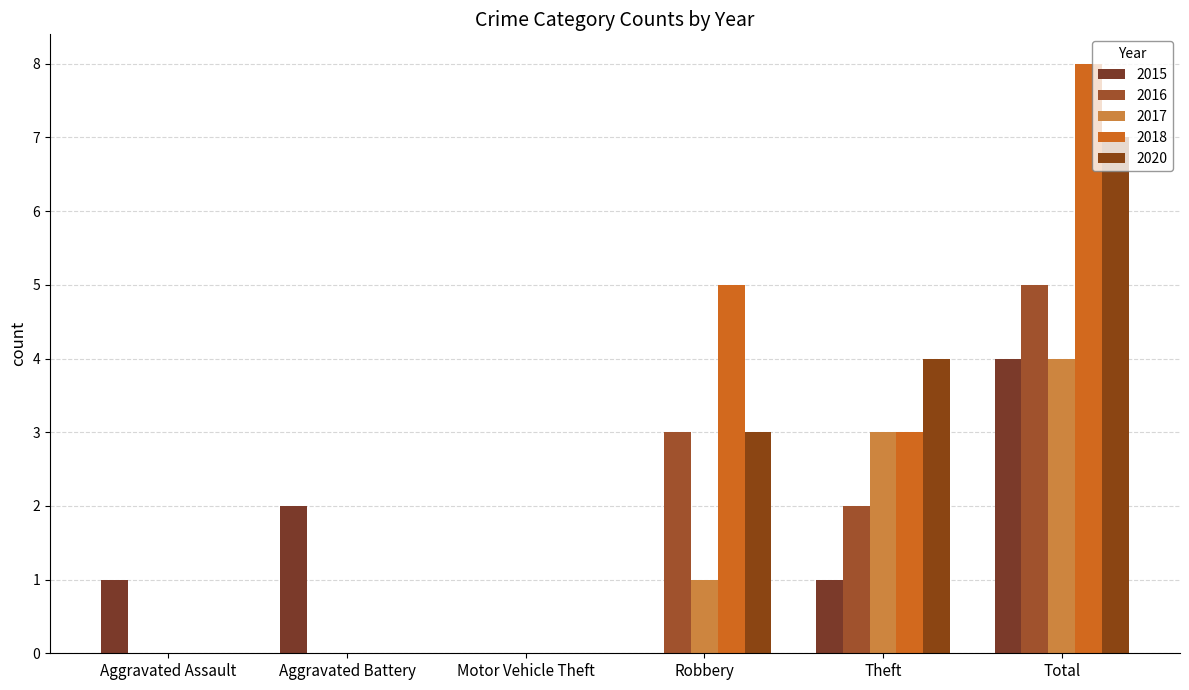

Rank the series by their maximum value, from lowest to highest.

2015, 2017, 2016, 2020, 2018